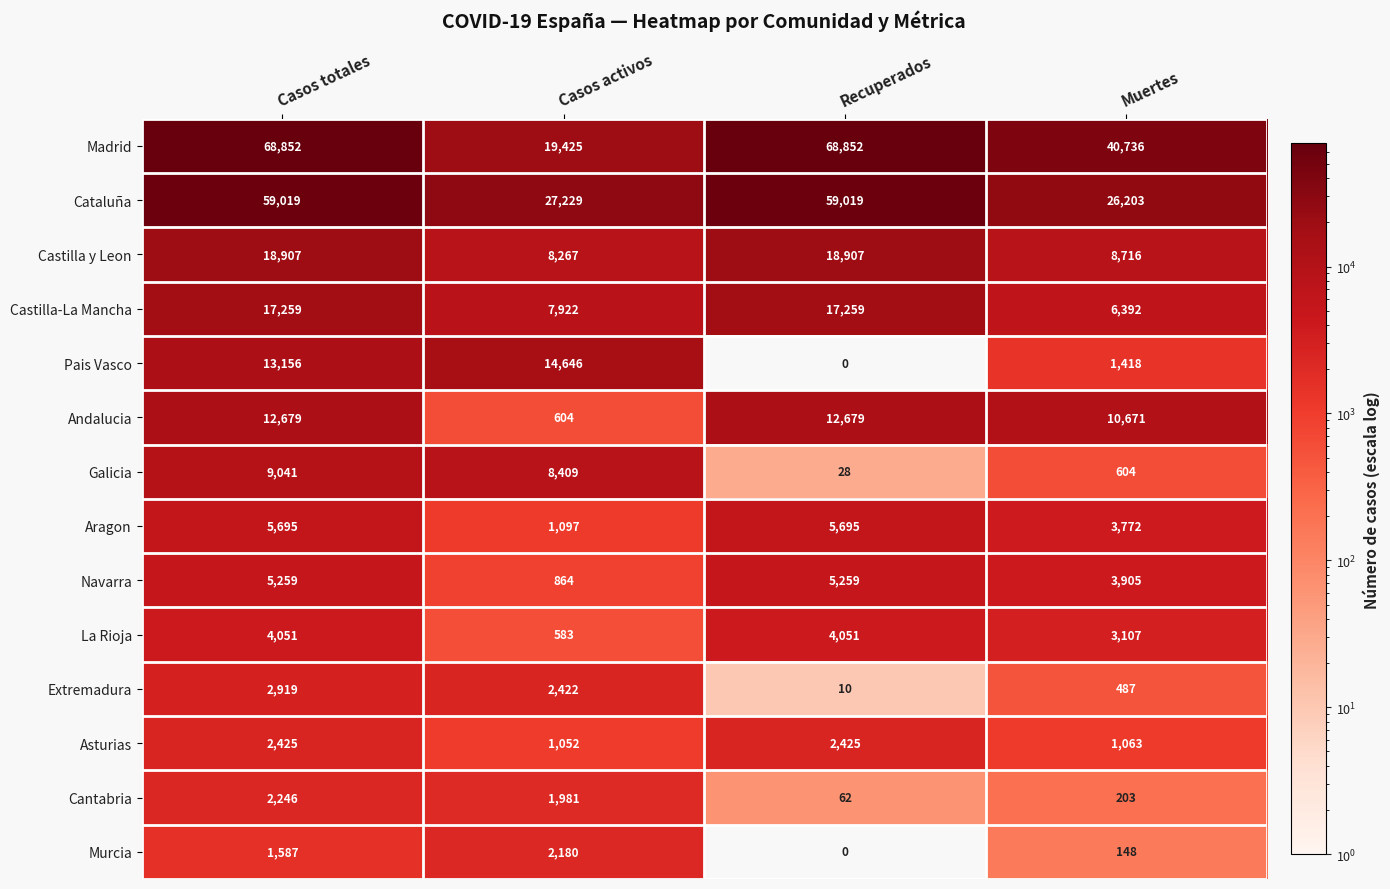

What is the sum of all Madrid values?

197865